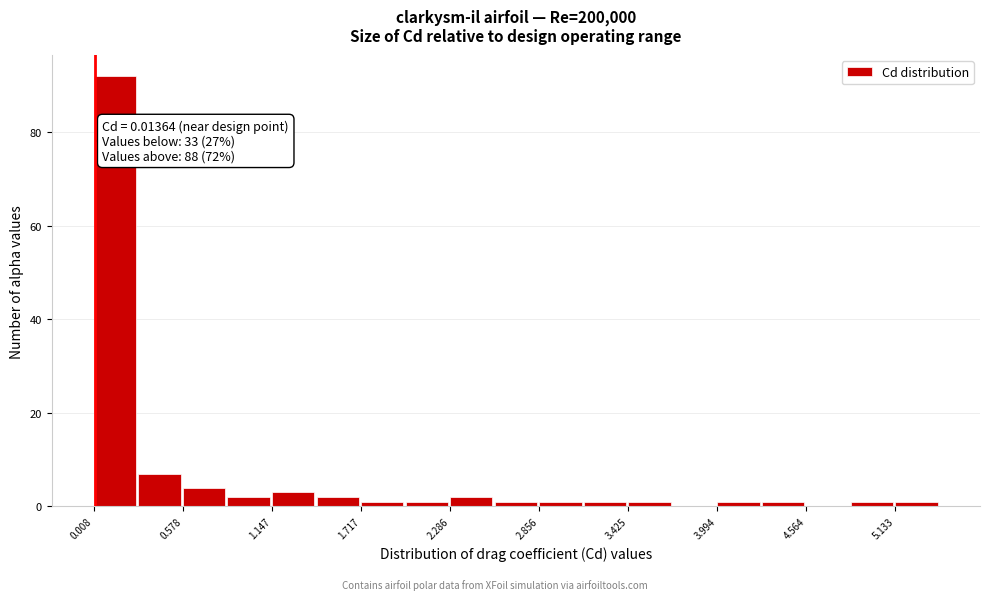

Around what value on the x-axis is the tallest bar? Give the approximate position of its centre, as read against the axis.

0.1